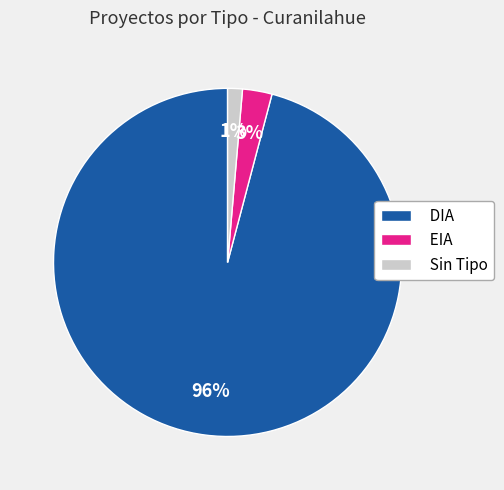

Count the number of slices in the pie.

3